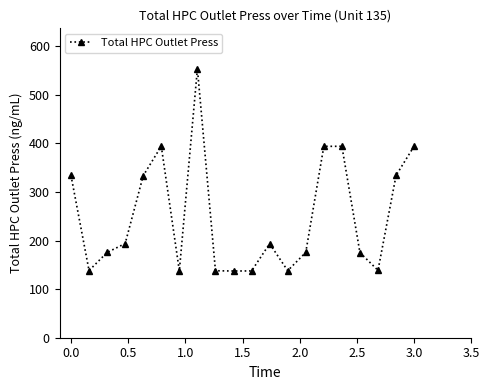

What is the average value?

250.4